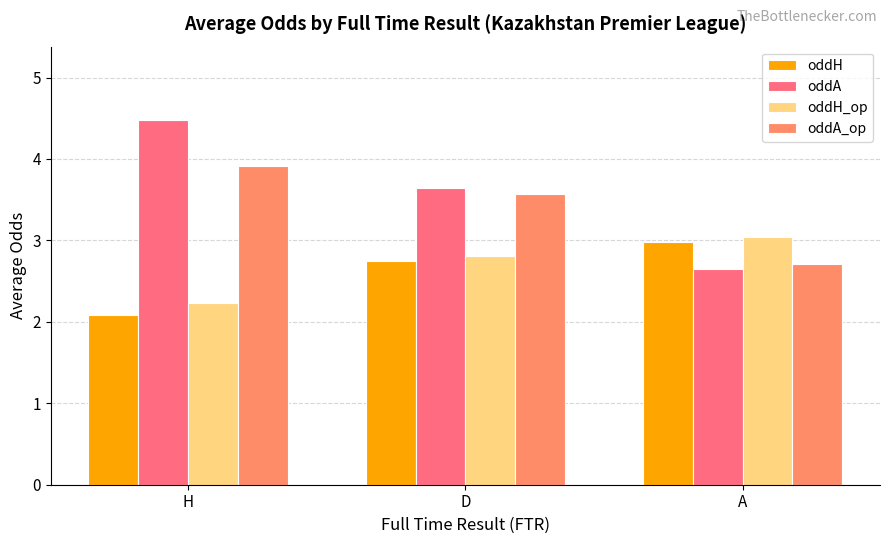

Where is oddH nearest to the value 2?

H